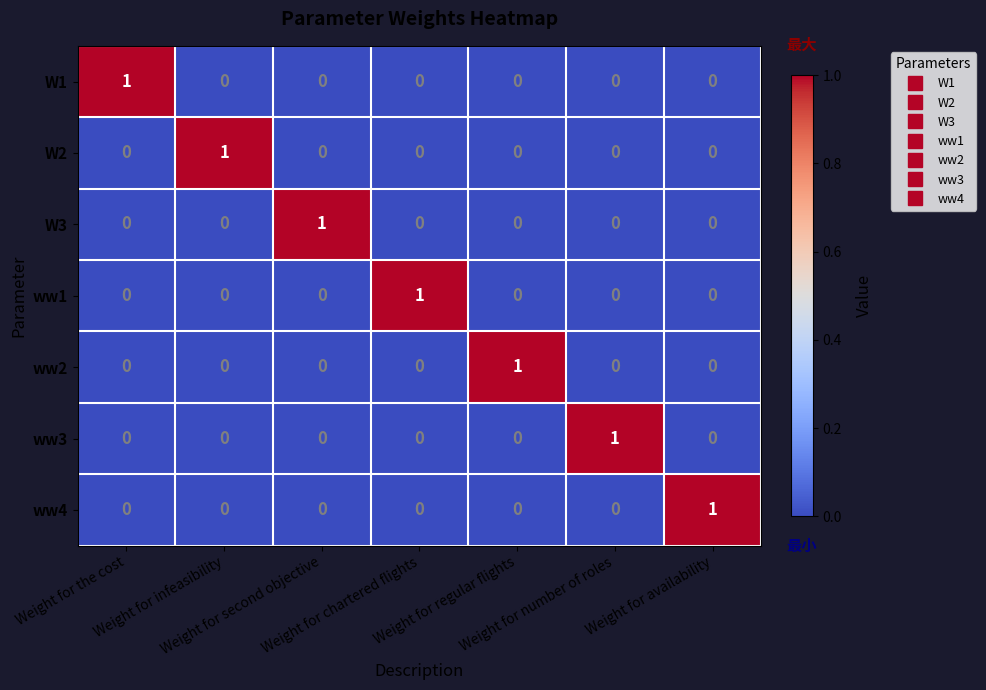

Count the W2 values in the range 0 to 1.

7